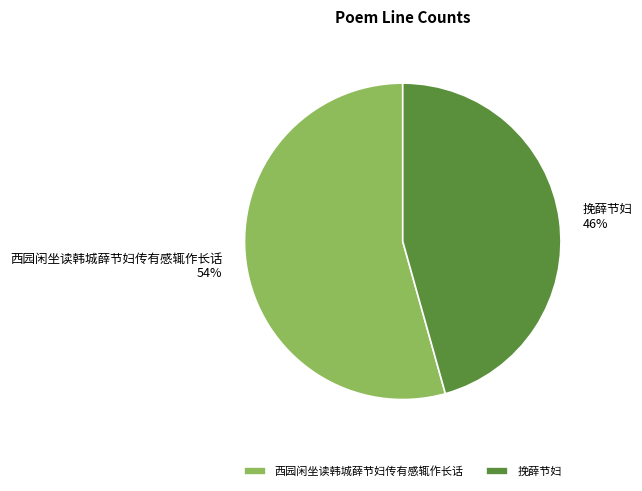

How many slices are in this pie chart?

2